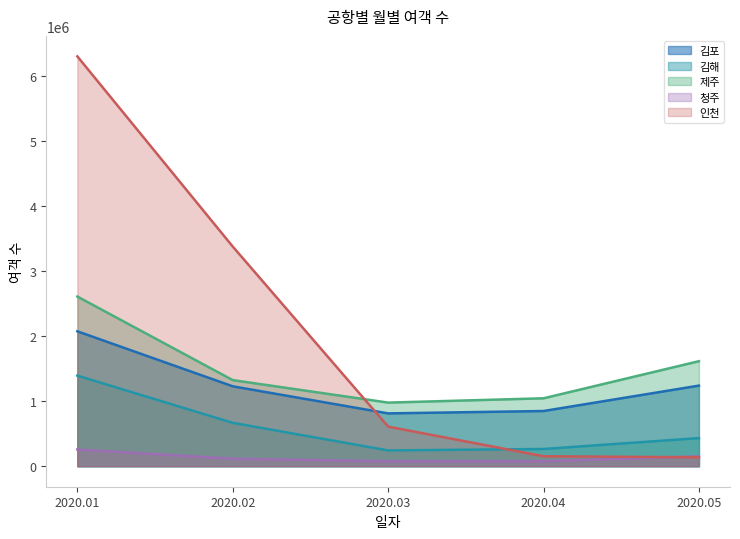

List the series in order of their peak value, lowest first.

청주, 김해, 김포, 제주, 인천